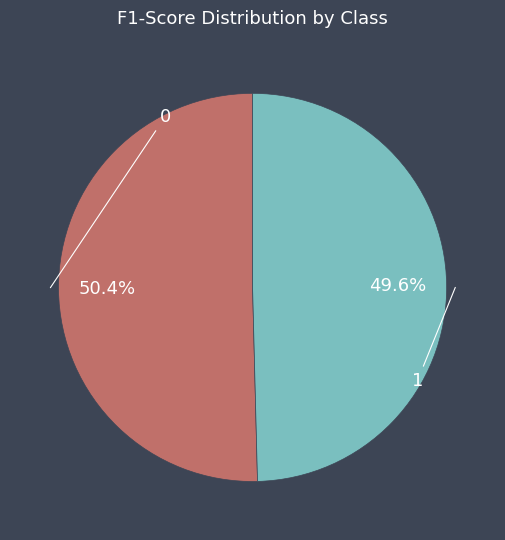

Is there any slice that represents more than half of the pie?

Yes